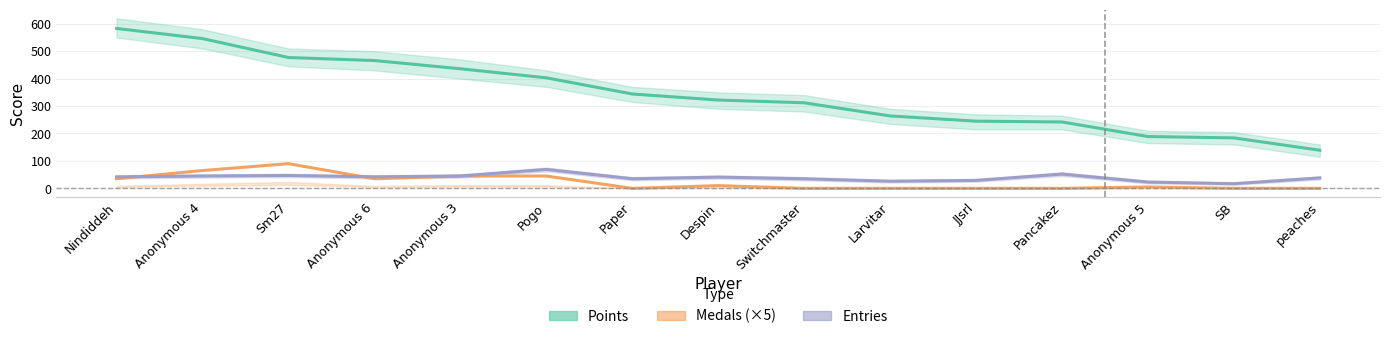

List the labels in order of Entries value, largest first.

Pogo, Pancakez, Sm27, Anonymous 4, Anonymous 3, Nindiddeh, Anonymous 6, Despin, peaches, Paper, Switchmaster, JJsrl, Larvitar, Anonymous 5, SB